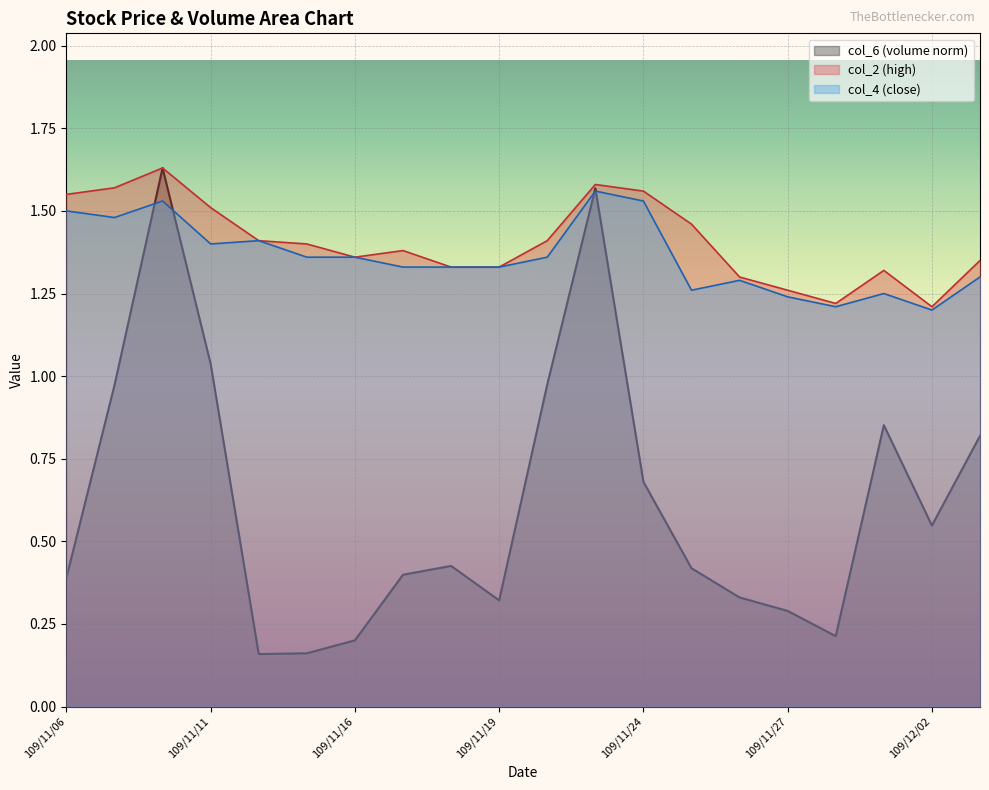

Where is col_6 nearest to the value 0?

109/11/12